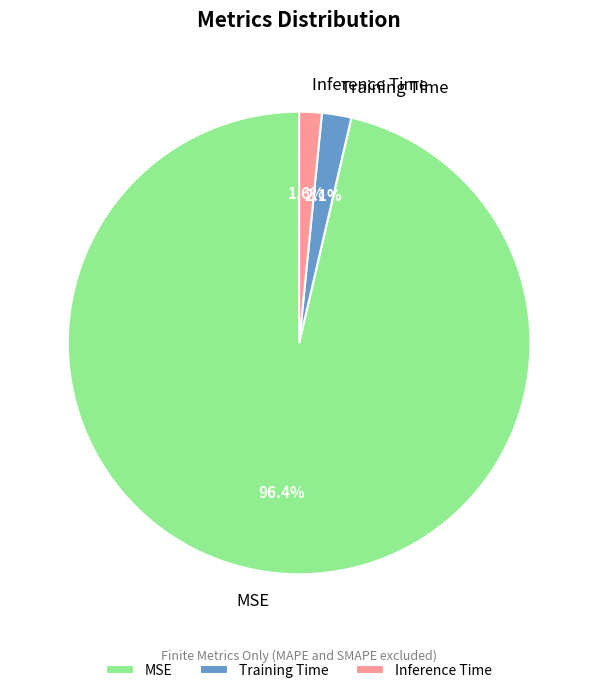

How many slices are in this pie chart?

3